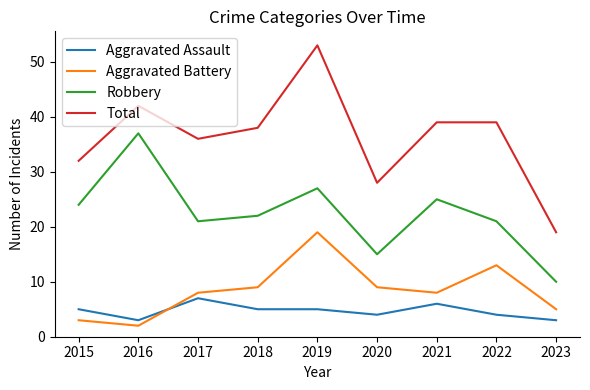

What is the total value across all series at 2023?

37